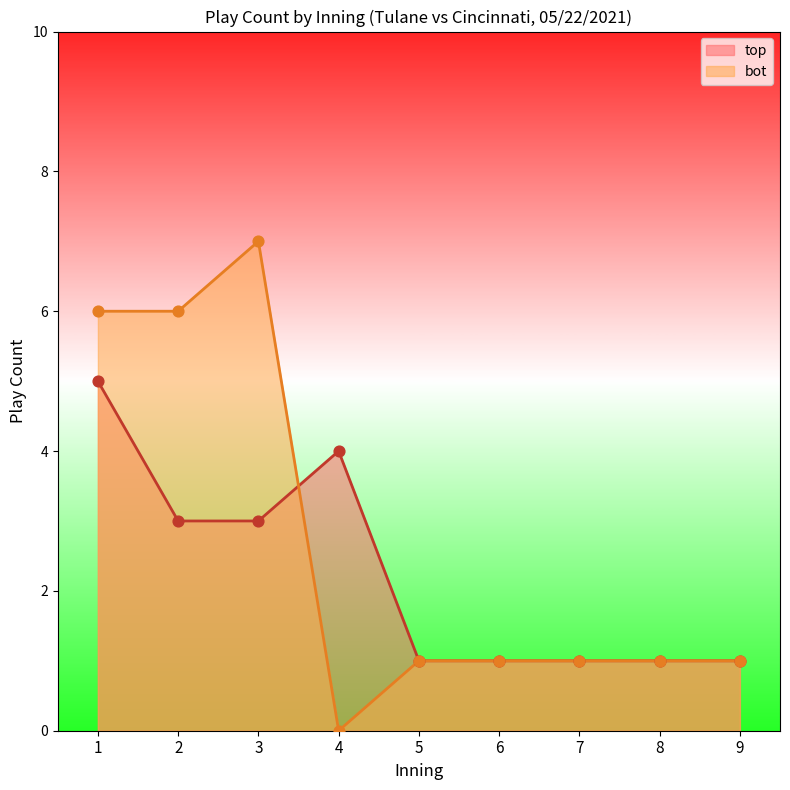

What is the highest value of the top series?

5.0